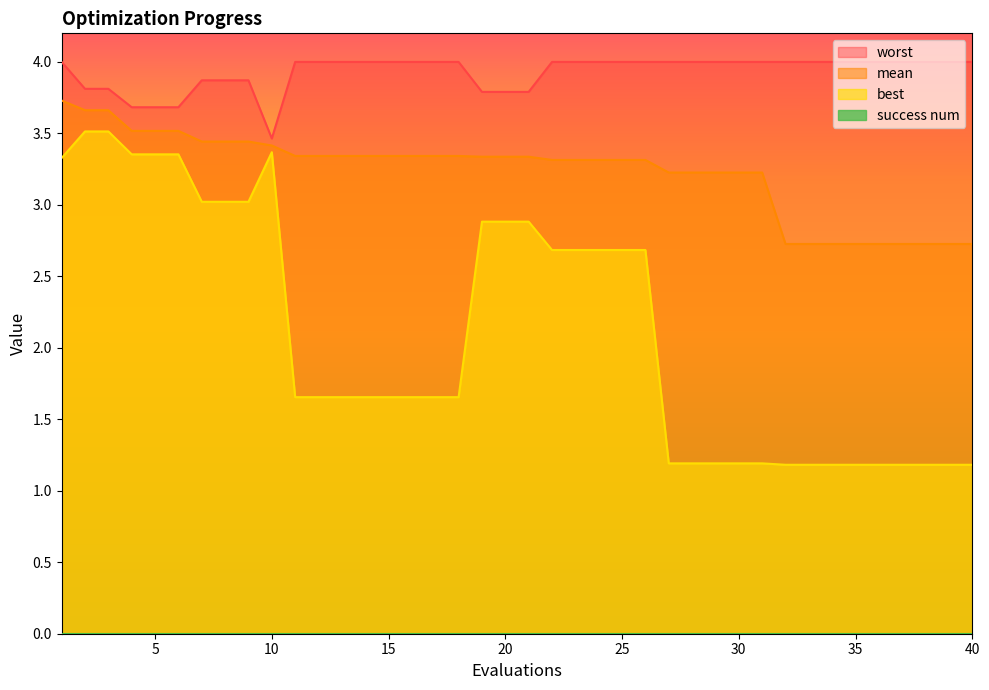

Which category has the highest value in the worst series?

1